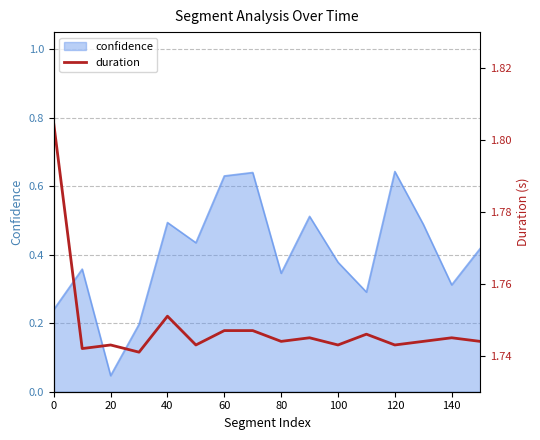

The confidence series shows 0.1 at 20. True or false?

False